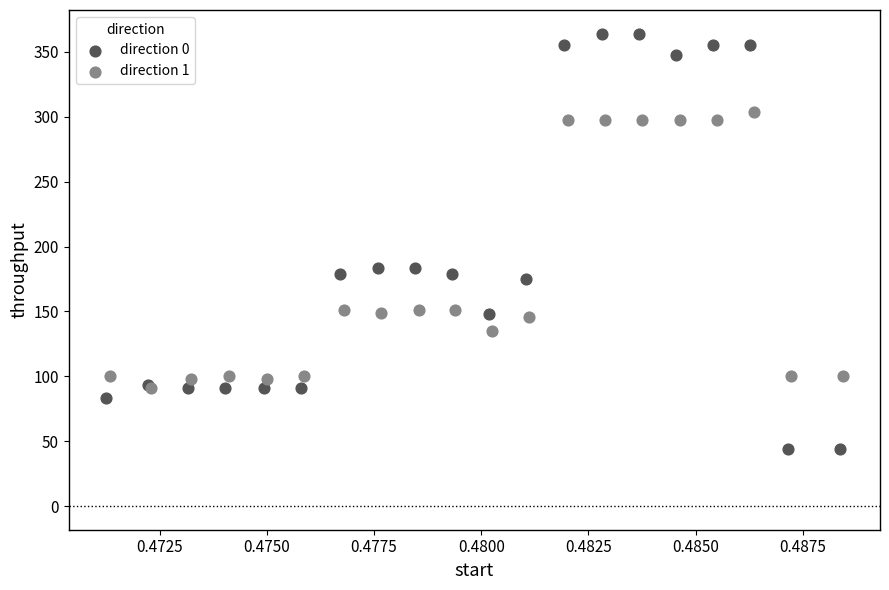

Which series has the widest spread of Y values?

direction 0